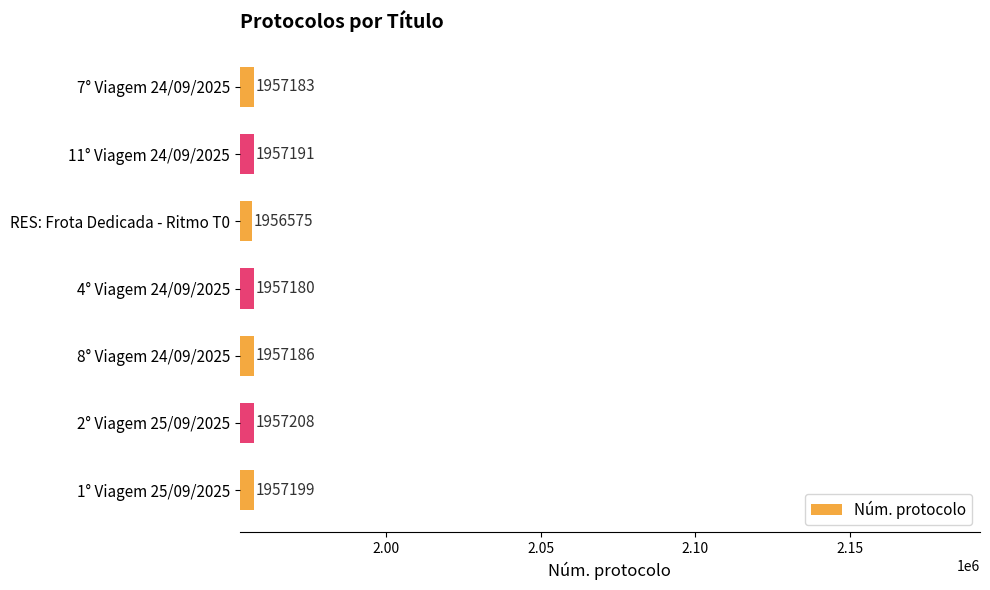

What value does the data have at RES: Frota Dedicada - Ritmo T0, to the nearest 50?

1956600